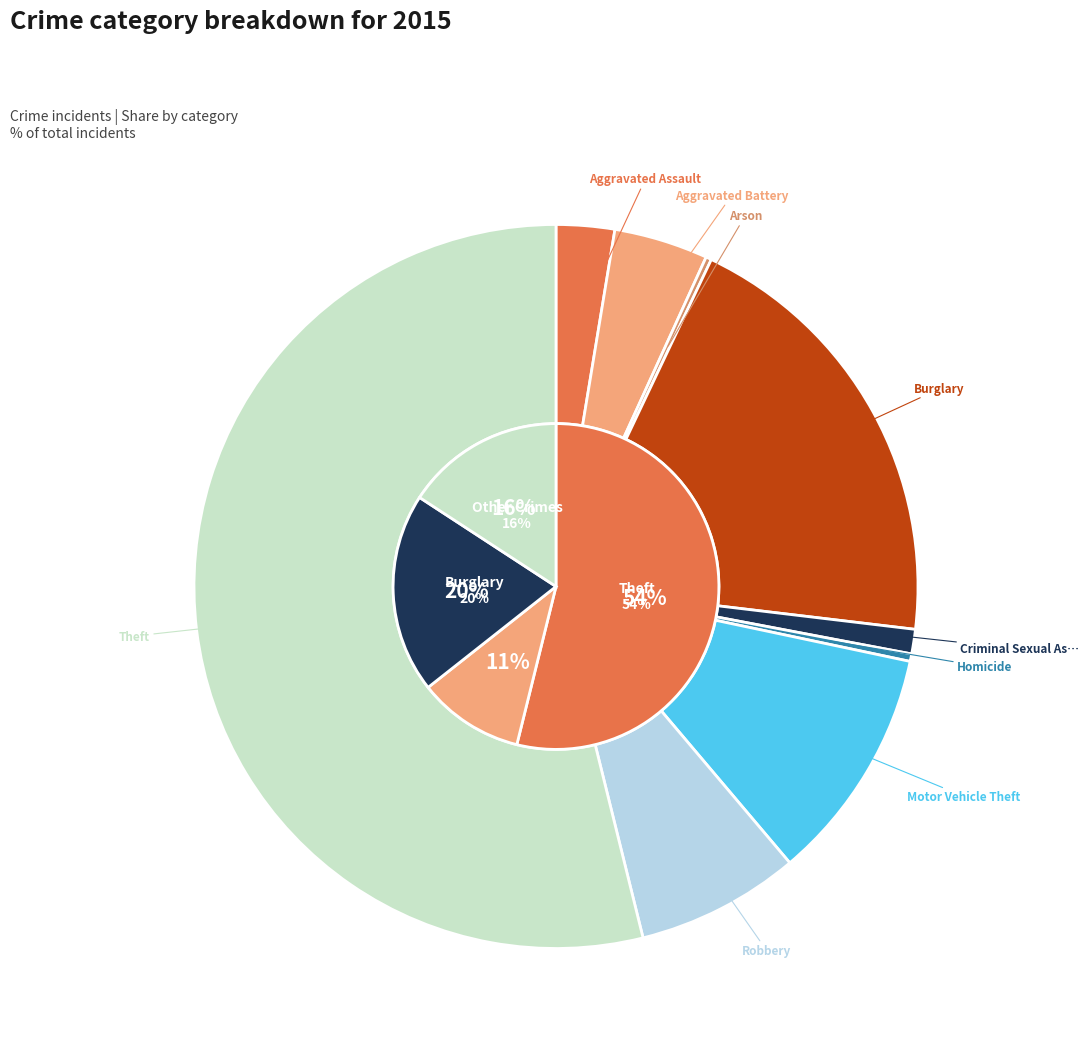

Does Theft represent more than half of the total?

Yes